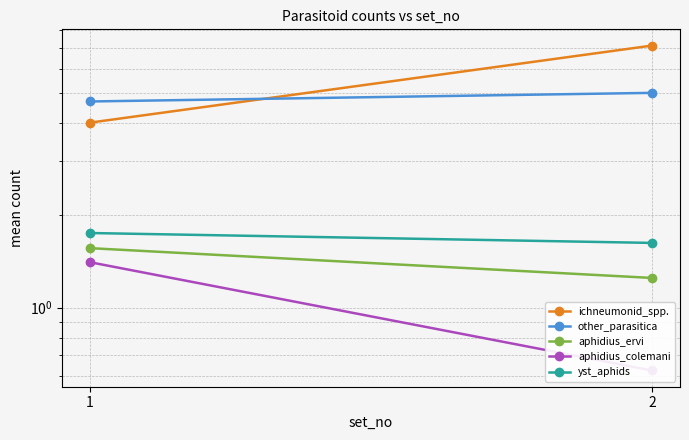

Reading right to left, transcribe all the data shown in this chart.

ichneumonid_spp.: 7.1	4.0
other_parasitica: 5.0	4.7
aphidius_ervi: 1.2	1.6
aphidius_colemani: 0.6	1.4
yst_aphids: 1.6	1.8